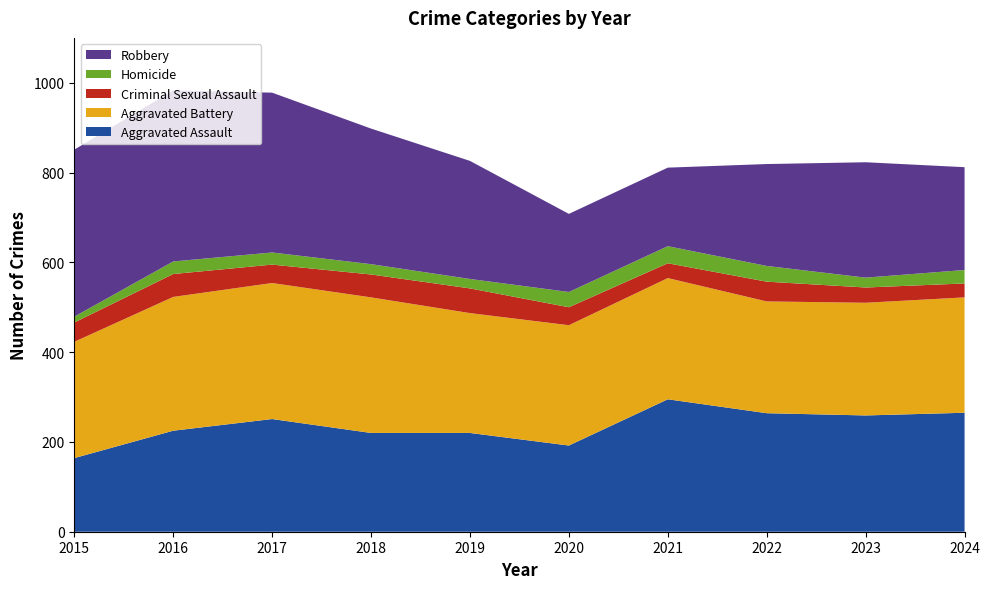

Reading left to right, what are all the values shown in this chart?

Aggravated Assault: 2015=164	2016=225	2017=251	2018=220	2019=220	2020=192	2021=295	2022=264	2023=259	2024=265
Aggravated Battery: 2015=259	2016=298	2017=303	2018=302	2019=267	2020=268	2021=270	2022=249	2023=251	2024=257
Criminal Sexual Assault: 2015=43	2016=51	2017=41	2018=51	2019=55	2020=40	2021=33	2022=44	2023=34	2024=31
Homicide: 2015=13	2016=28	2017=27	2018=23	2019=21	2020=34	2021=38	2022=35	2023=22	2024=30
Robbery: 2015=372	2016=381	2017=356	2018=302	2019=263	2020=174	2021=175	2022=227	2023=257	2024=229